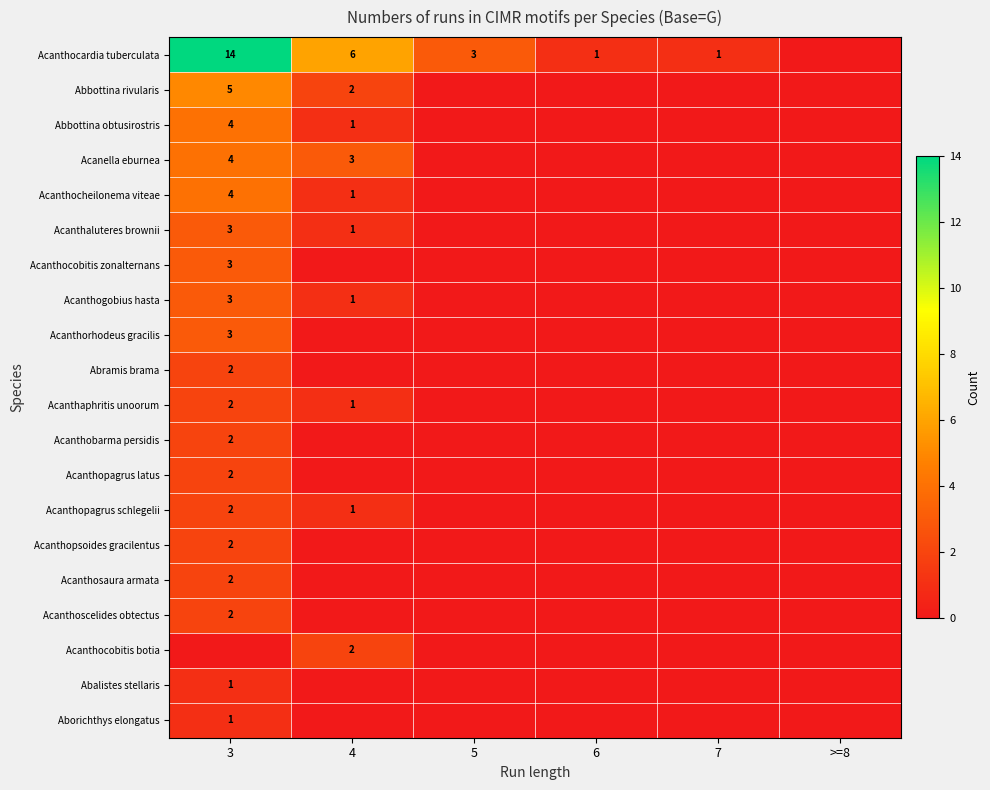

Is it true that Acanthopagrus latus equals 3 at 3?

False